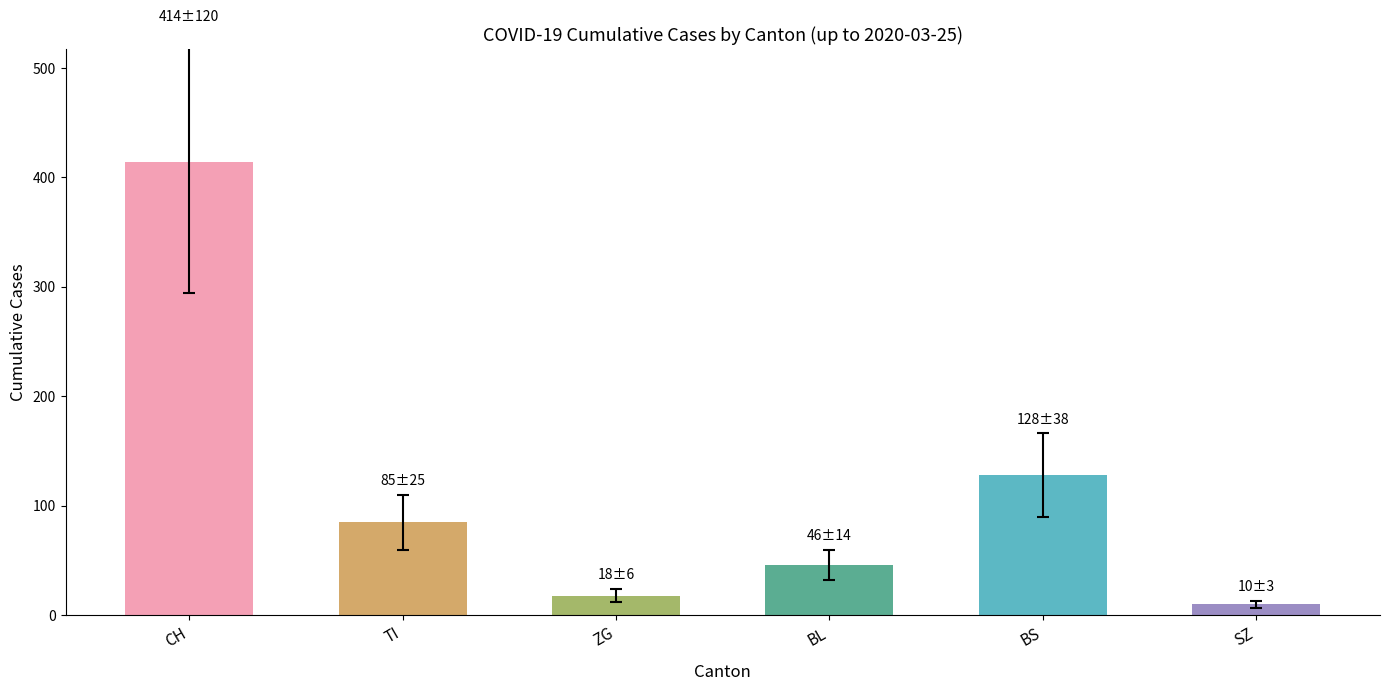

Where is the data nearest to the value 212?

BS